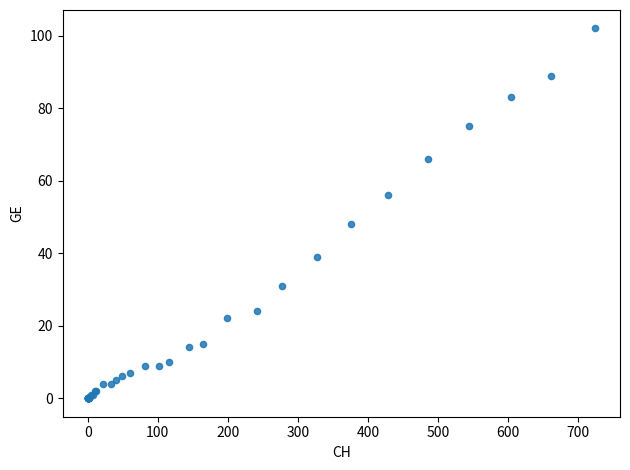

What Y value in the scatter plot is closest to 51?

48